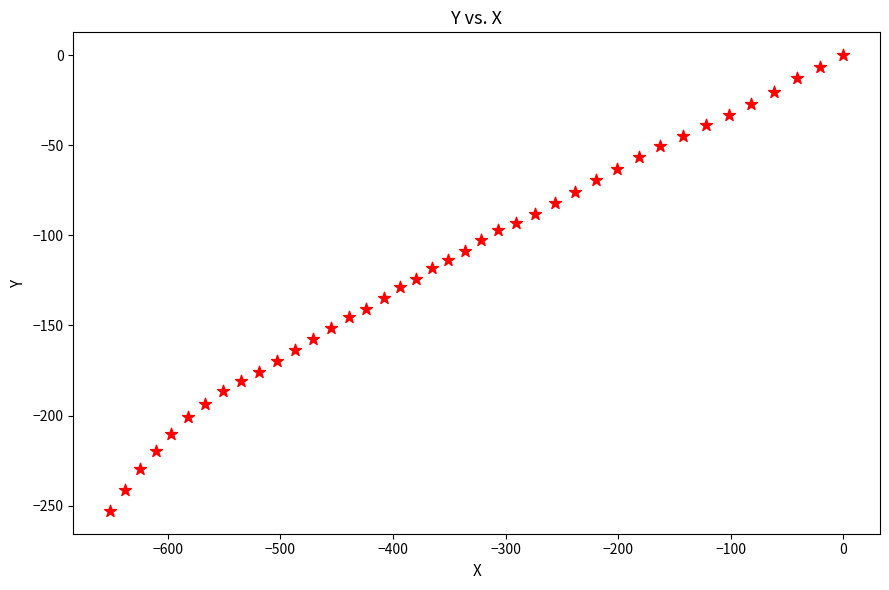

What is the range of Y values (max minus min)?

252.9